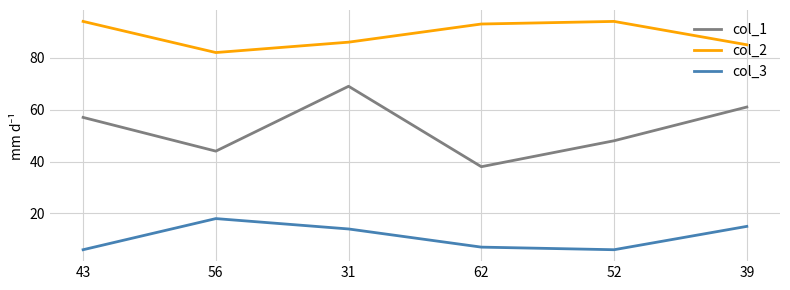

At which category is the sum across all series the highest?

31